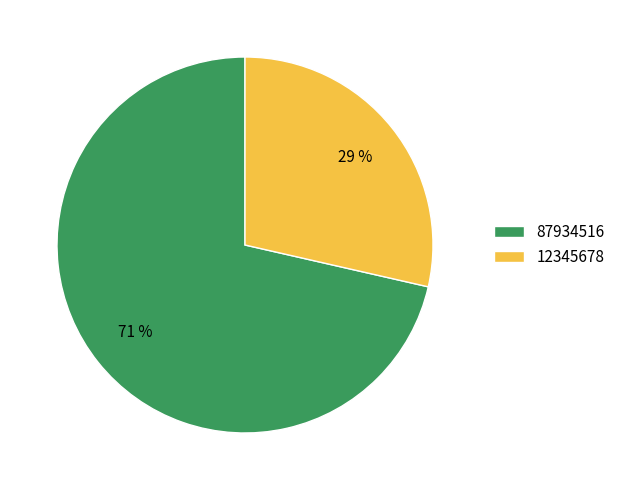

To the nearest percent, what is the average slice percentage?

50%